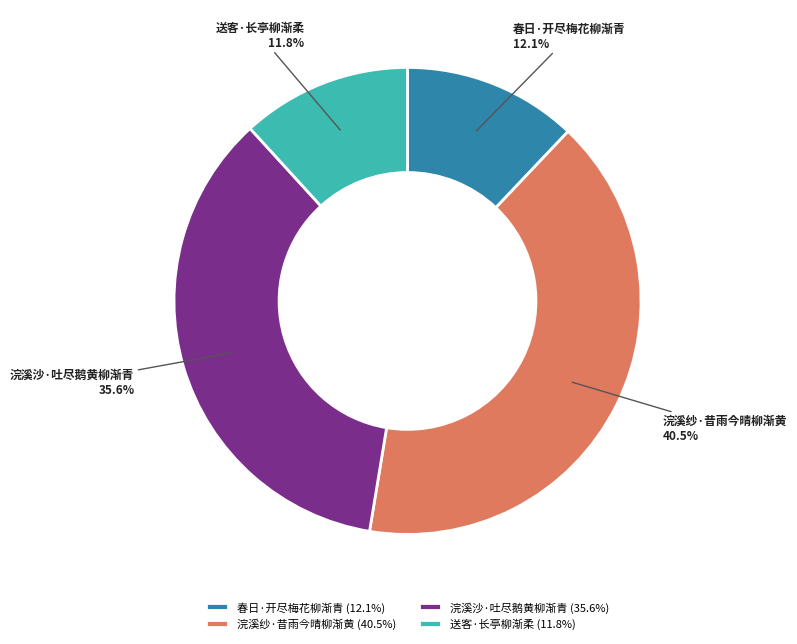

How many segments does this pie chart have?

4